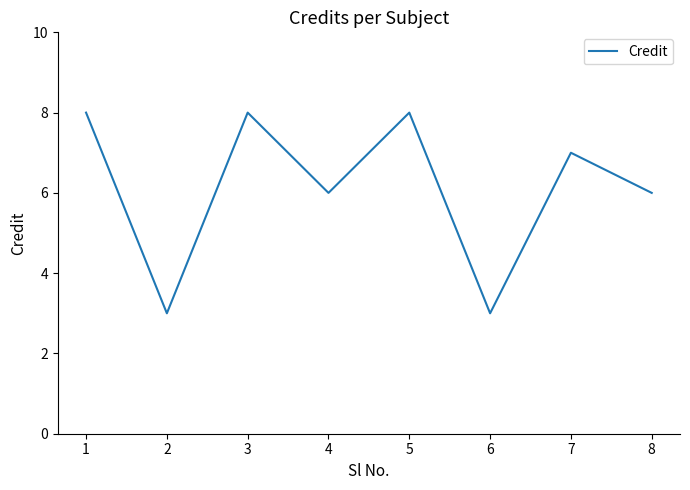

Does the chart have visible grid lines?

No